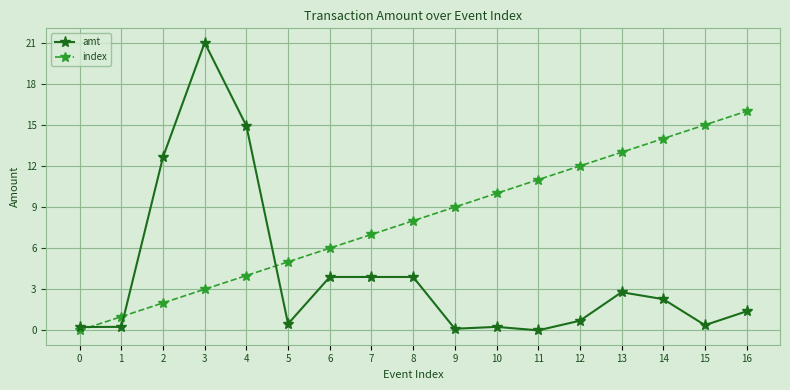

What is the difference between the maximum and minimum values in the index series?

16.0